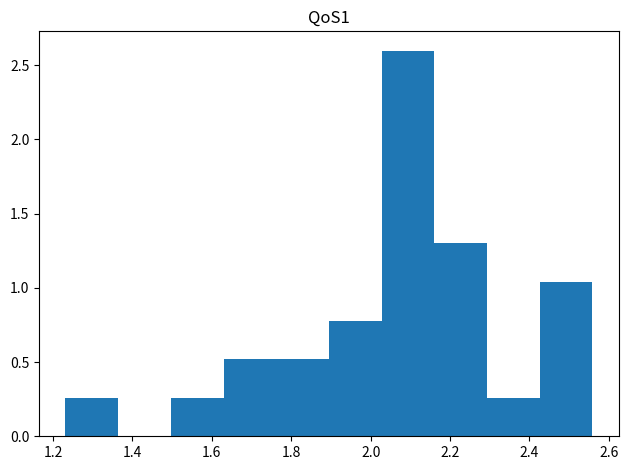

Which range on the x-axis has the tallest bar?

2.02 to 2.16